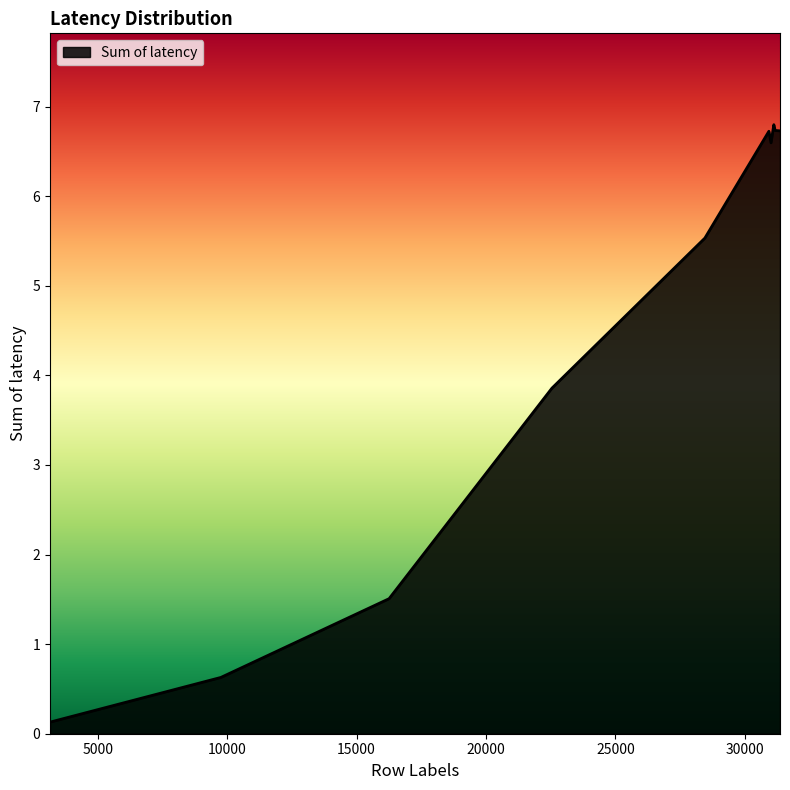

What is the minimum value shown in the chart?

0.1